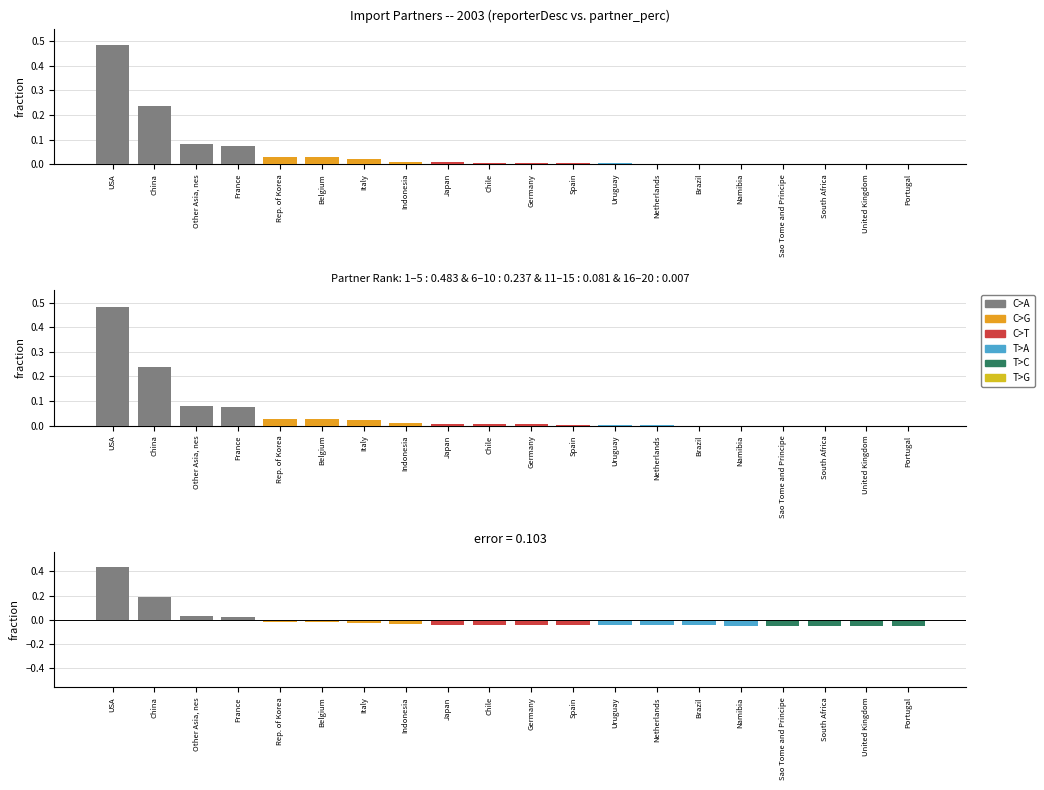

The partner_sum series shows 0.1 at USA. True or false?

False